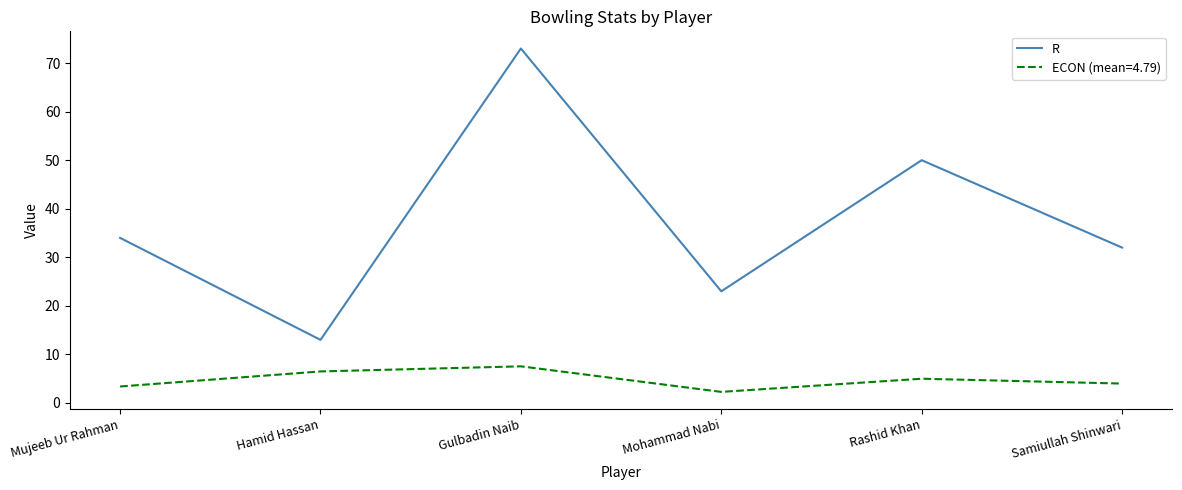

Which category has the lowest value in the R series?

Hamid Hassan